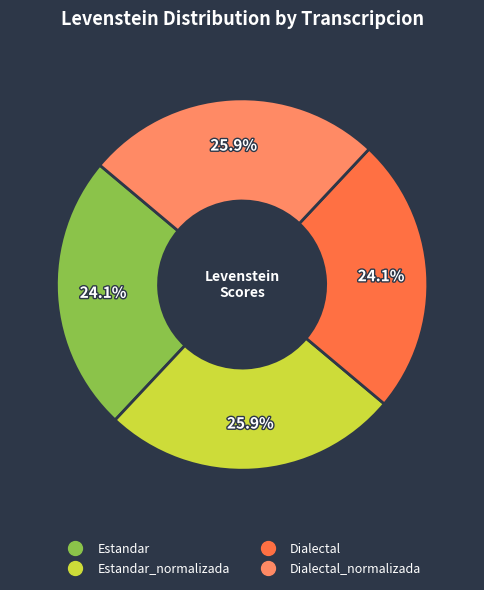

Is there a majority slice in this chart?

No